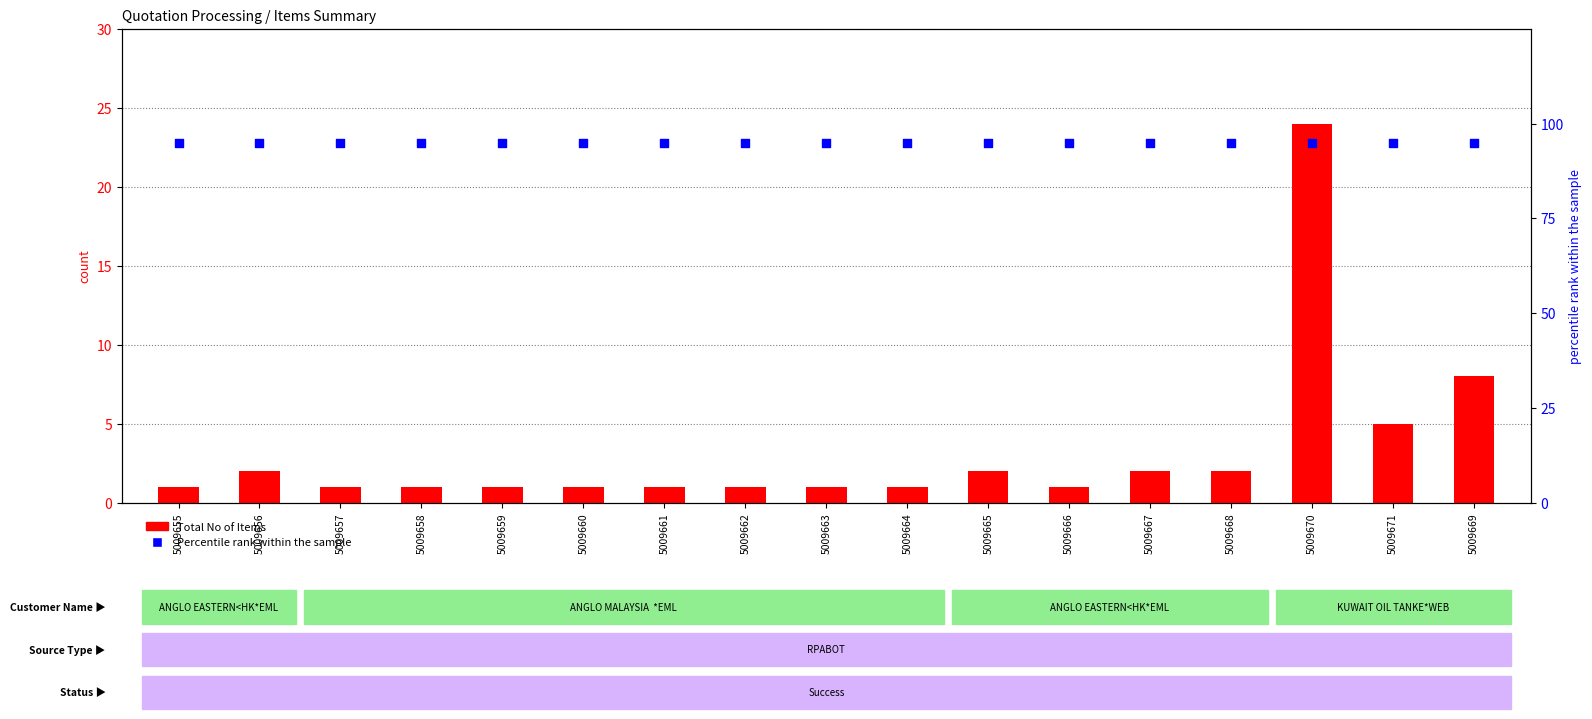

At how many categories does at least one series exceed 28?

17